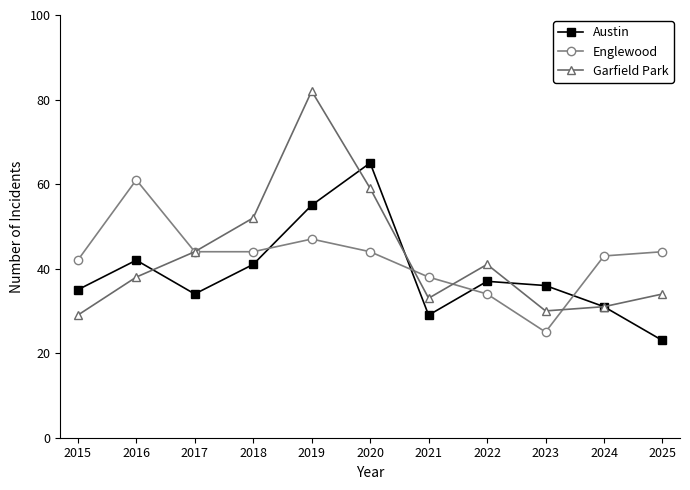

Reading left to right, transcribe all the data shown in this chart.

Austin: 2015=35	2016=42	2017=34	2018=41	2019=55	2020=65	2021=29	2022=37	2023=36	2024=31	2025=23
Englewood: 2015=42	2016=61	2017=44	2018=44	2019=47	2020=44	2021=38	2022=34	2023=25	2024=43	2025=44
Garfield Park: 2015=29	2016=38	2017=44	2018=52	2019=82	2020=59	2021=33	2022=41	2023=30	2024=31	2025=34